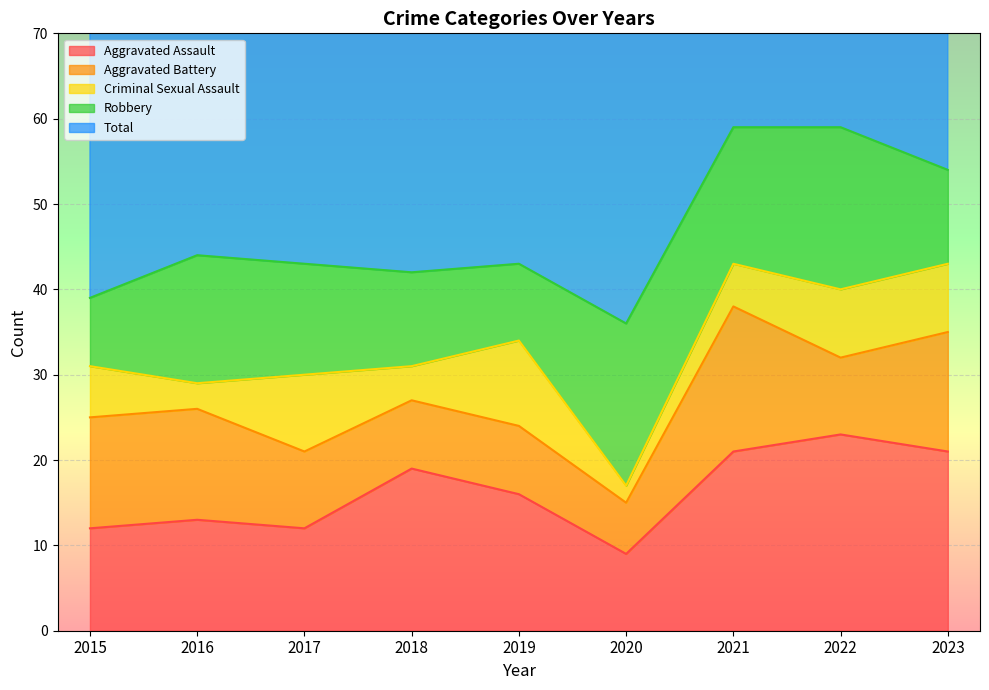

Which has a higher value, 2016 or 2018?

2018